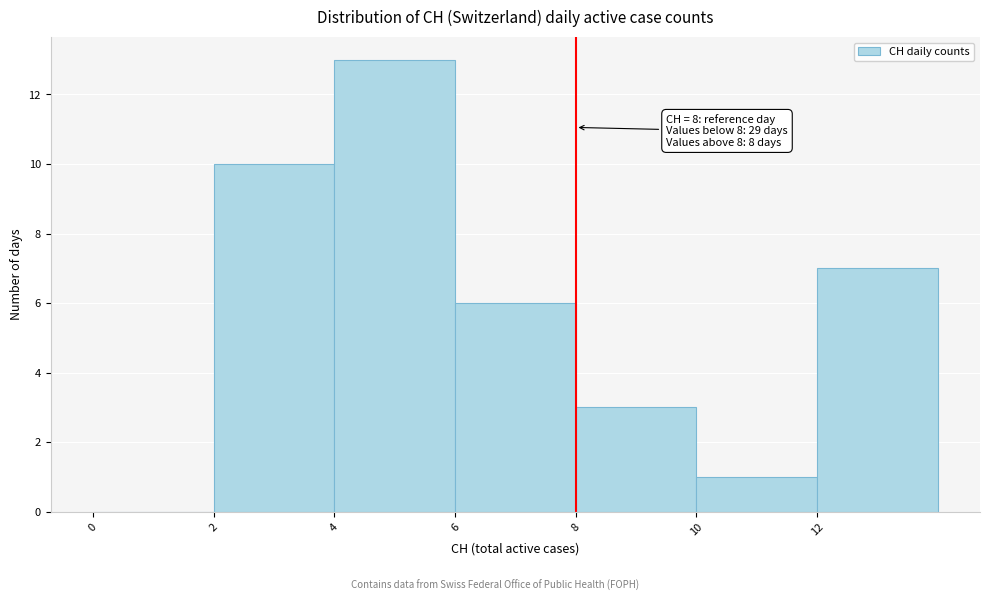

Over which range of the x-axis is the bar tallest?

4 to 6